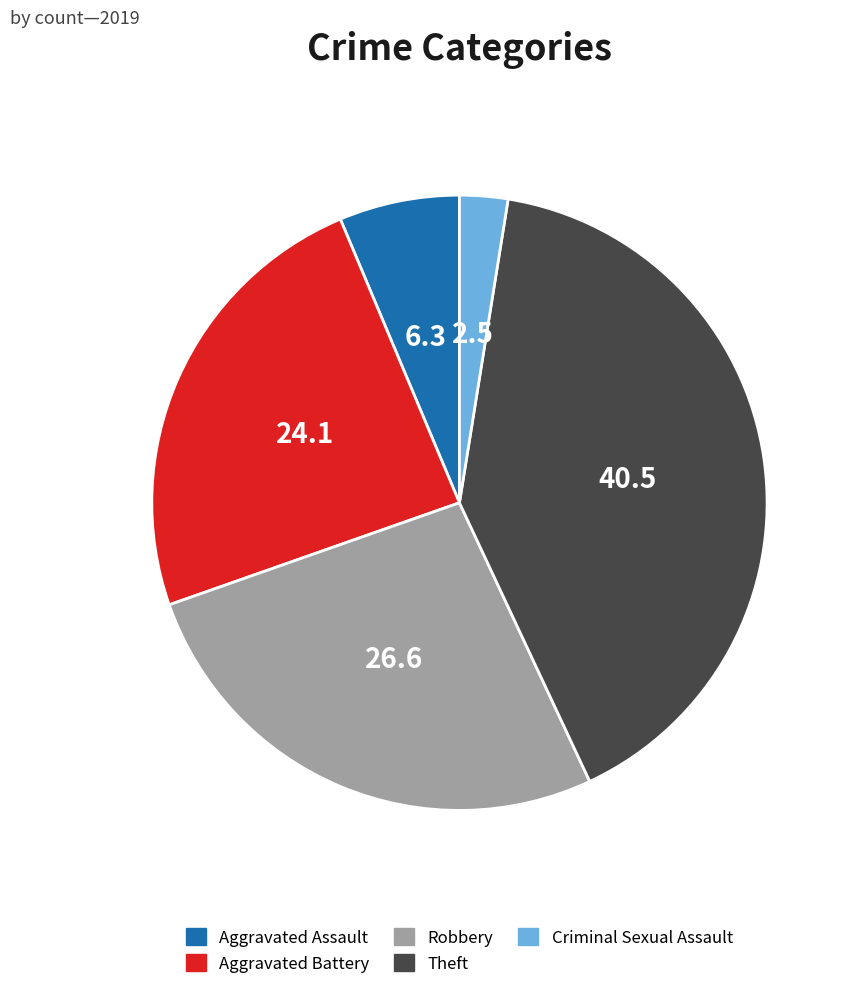

Rank the categories by value from lowest to highest.

Criminal Sexual Assault, Aggravated Assault, Aggravated Battery, Robbery, Theft